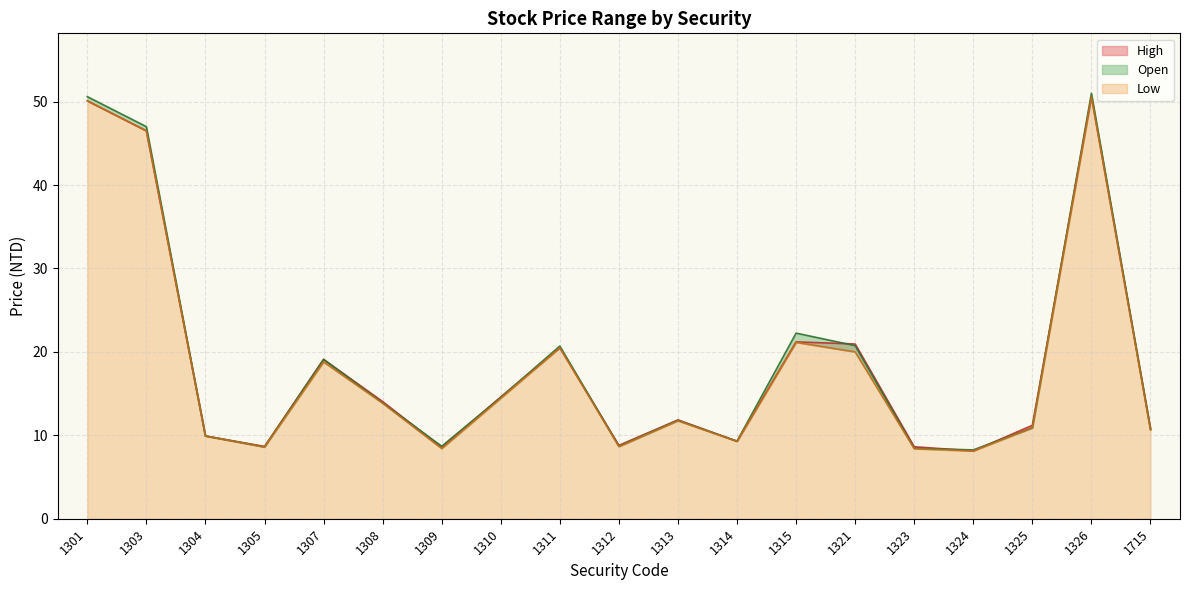

True or false: High has a value of 13.0 at 1304.

False